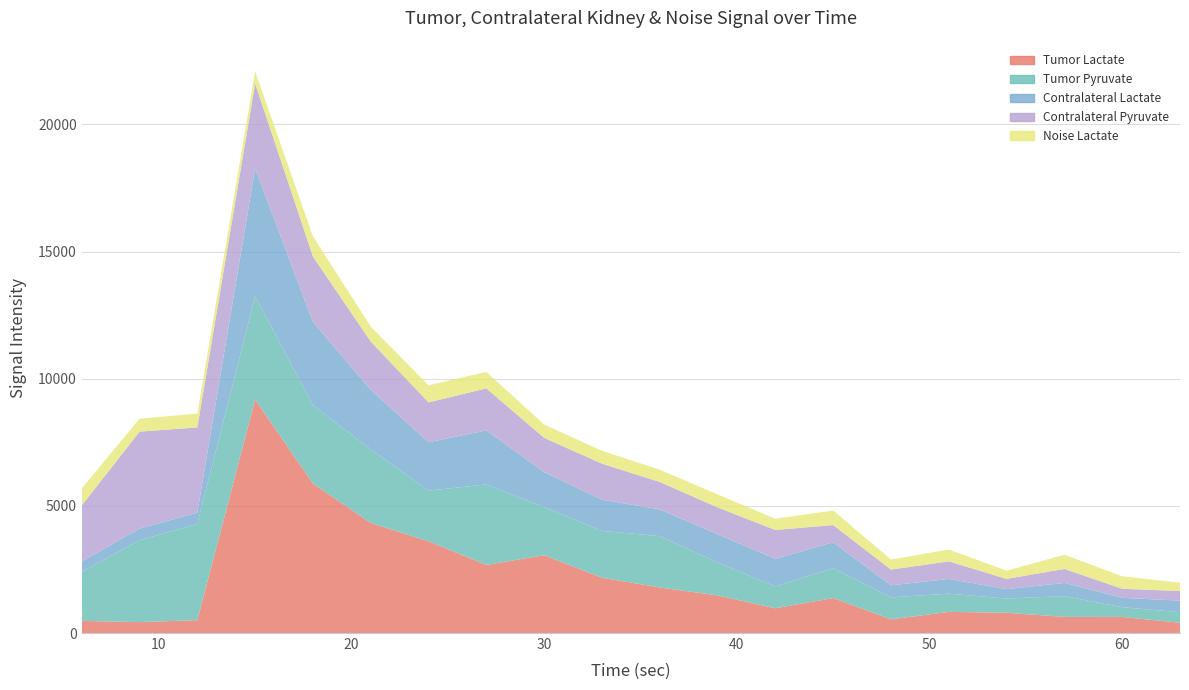

Reading left to right, list all the values displayed in this chart.

Tumor Lactate: 477.6	429.9	504.7	9179.6	5880.2	4329.4	3608.9	2677.0	3059.4	2176.4	1790.8	1480.6	973.5	1376.1	538.5	830.9	795.7	634.9	632.7	404.0
Tumor Pyruvate: 1923.1	3219.3	3788.5	4066.5	3077.6	2895.0	1990.6	3165.9	1890.8	1838.9	2020.1	1292.8	863.3	1173.9	864.6	716.9	560.7	816.8	383.5	414.7
Contralateral Lactate: 412.8	456.7	437.5	5026.8	3272.9	2342.9	1900.7	2125.5	1376.9	1229.1	1049.7	1113.4	1080.7	1016.4	472.1	578.6	370.1	516.7	367.6	455.9
Contralateral Pyruvate: 2201.1	3812.7	3354.2	3333.6	2574.7	1893.0	1568.9	1650.9	1347.9	1414.3	1077.9	1053.4	1134.7	679.0	620.5	690.1	403.0	551.3	356.8	375.7
Noise Lactate: 669.9	508.8	542.4	471.9	793.2	588.7	669.7	647.4	522.7	507.8	482.5	510.1	439.3	572.4	393.1	467.4	320.3	557.2	490.7	329.4